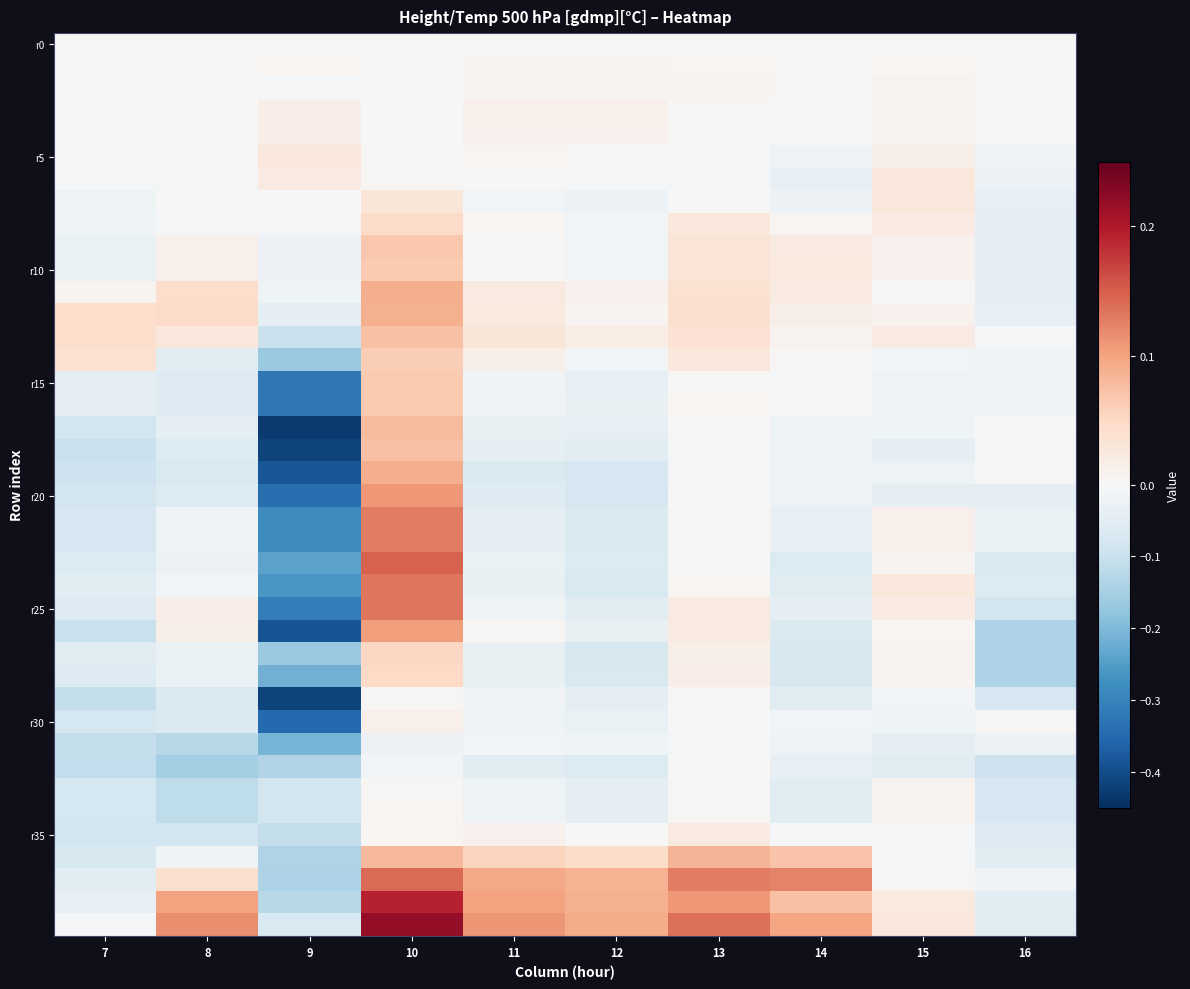

At which category is the sum across all series the highest?

10